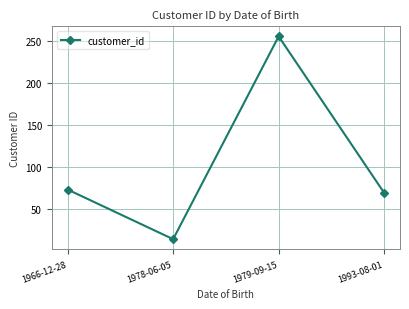

How many values are below 73?

2